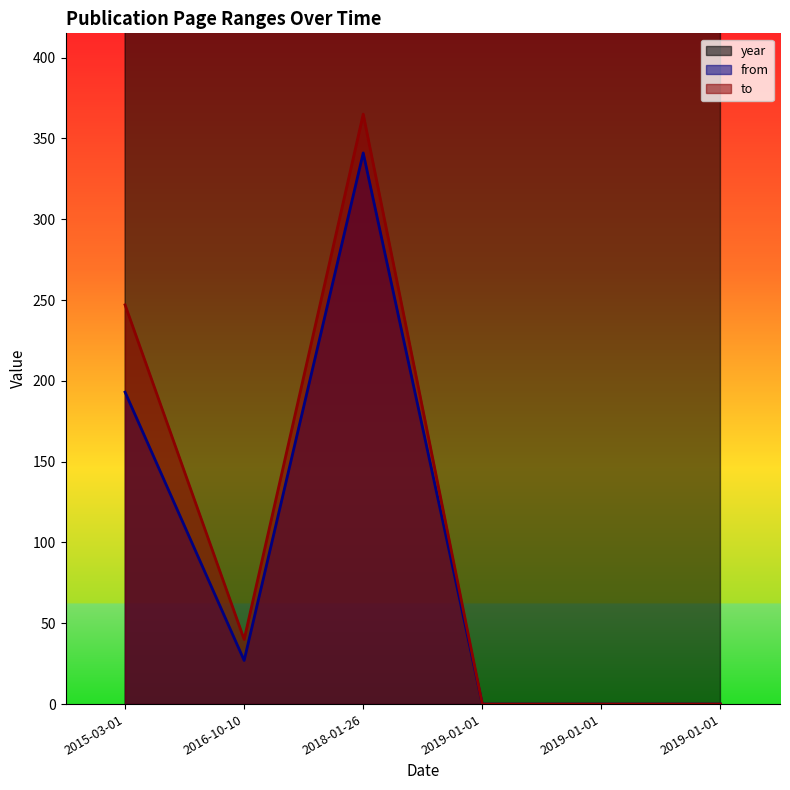

True or false: to and year cross at least once.

False